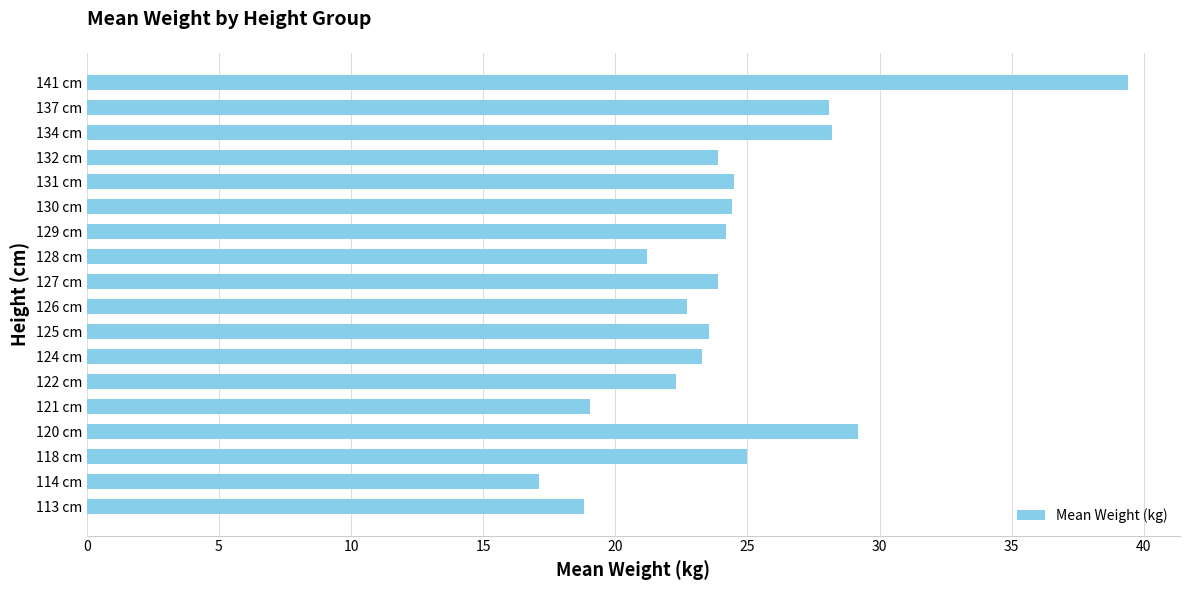

What is the change in value from 124 cm to 129 cm?

+0.9